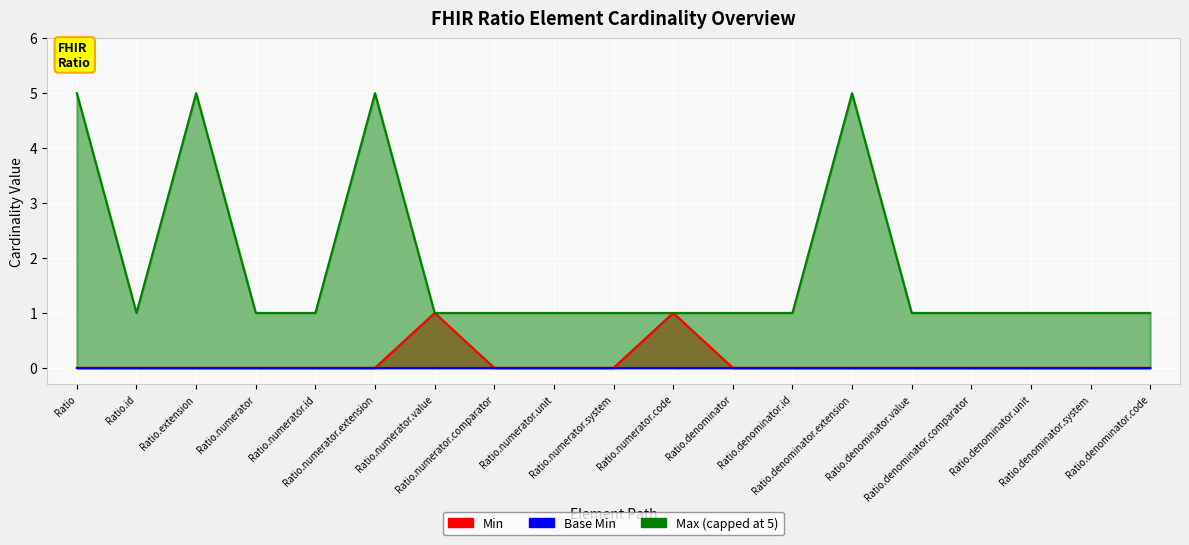

Which series has the largest total across all categories?

Max (numeric)